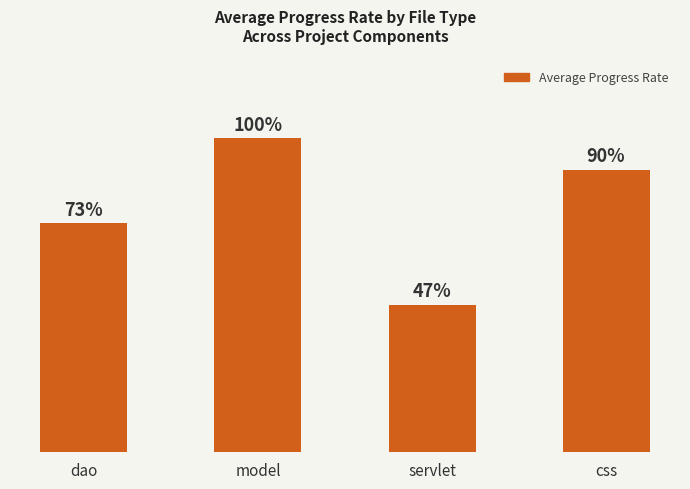

Between css and model, which is larger?

model